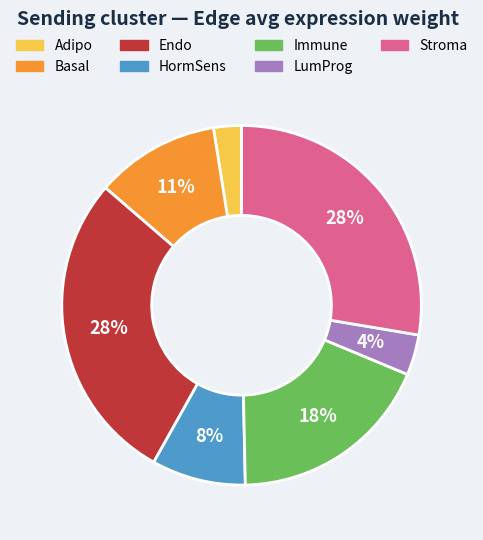

To the nearest percent, what is the average slice percentage?

14%